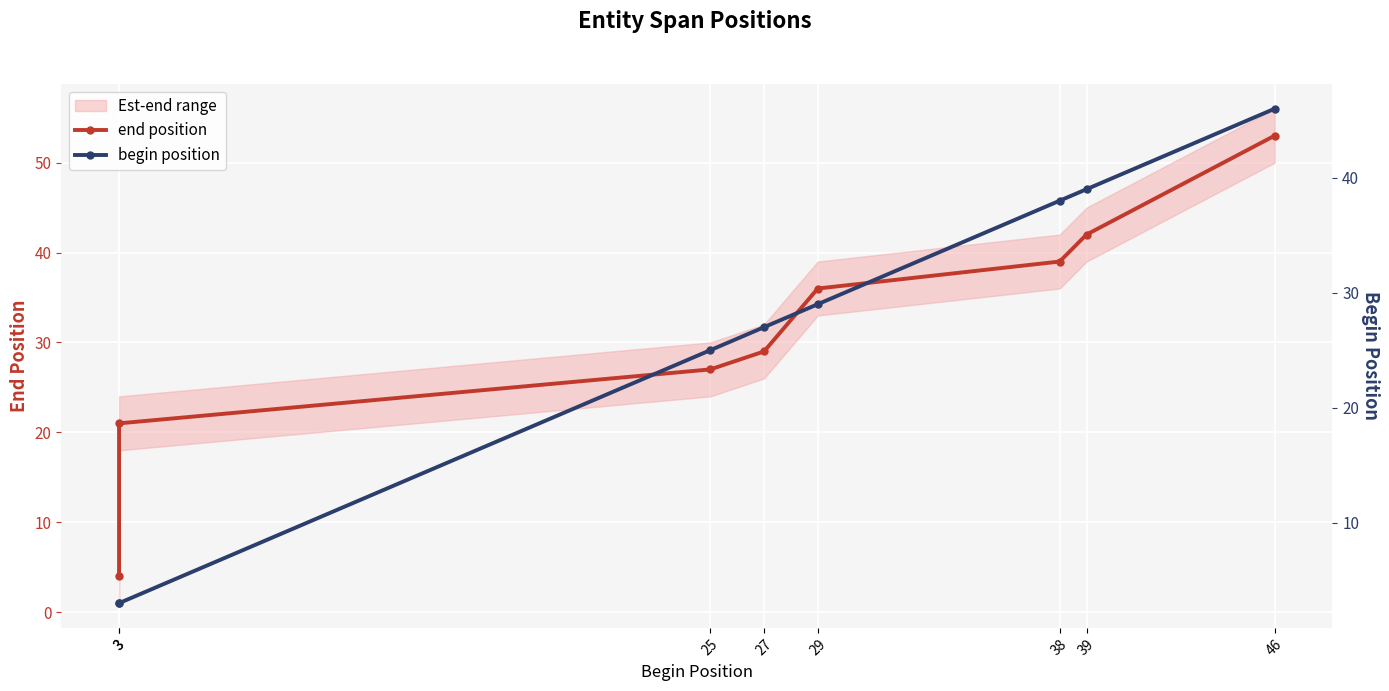

At which category is the sum across all series the highest?

46